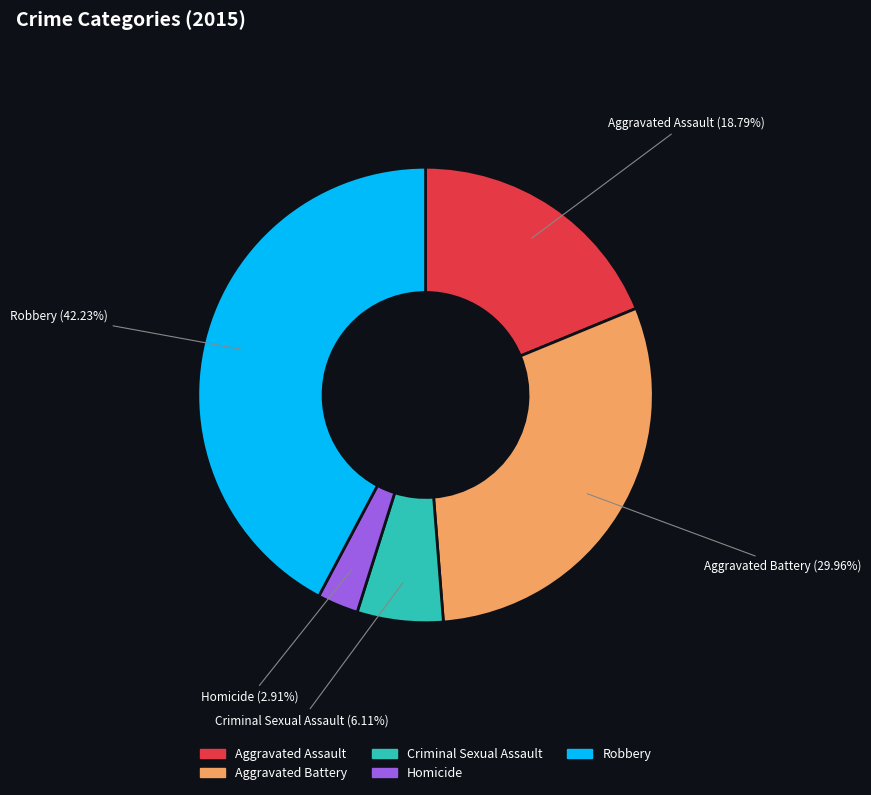

Is it true that Robbery is 42% of the pie?

True